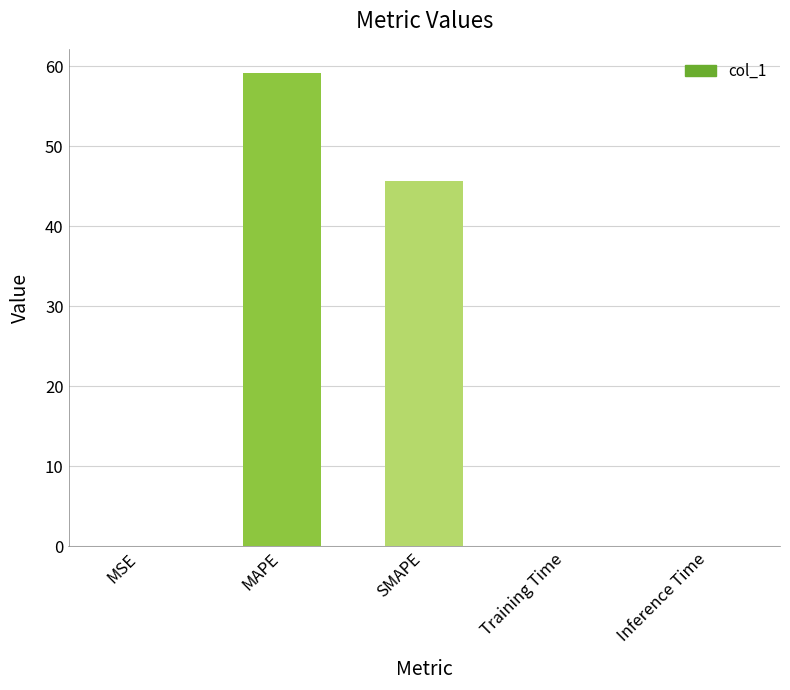

The chart shows a value of 88.1 at MAPE. True or false?

False